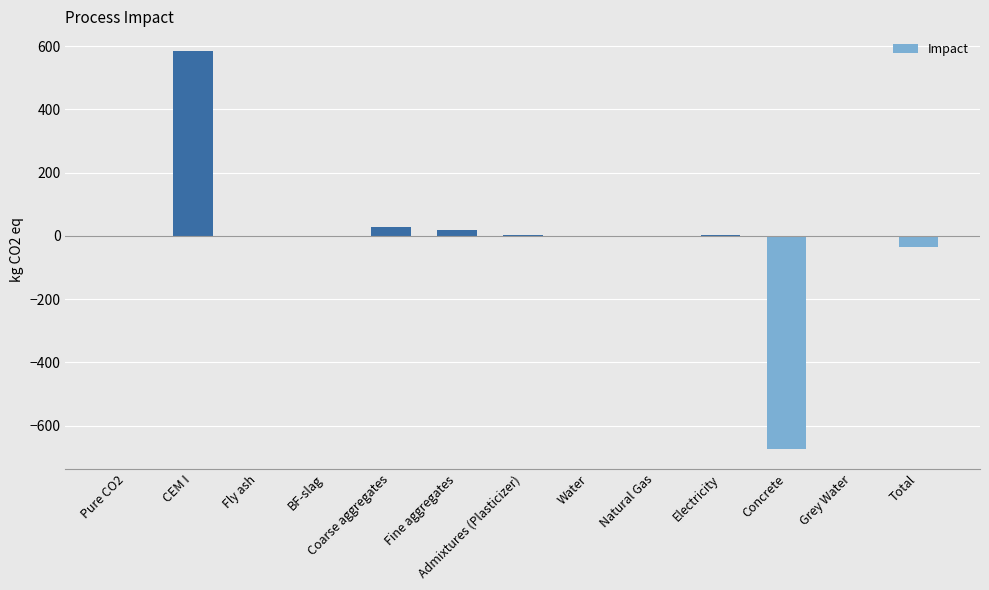

Which category has the highest value across all series?

CEM I